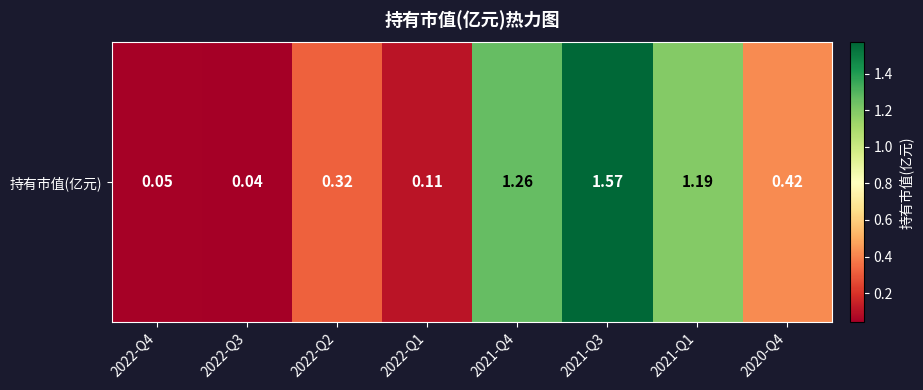

Reading left to right, list all the values displayed in this chart.

0.1	0.0	0.3	0.1	1.3	1.6	1.2	0.4